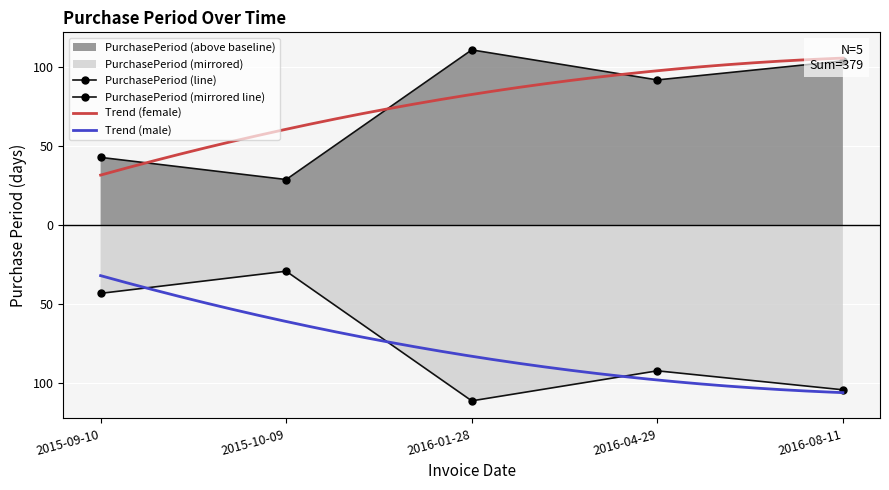

How many values are below 92?

2